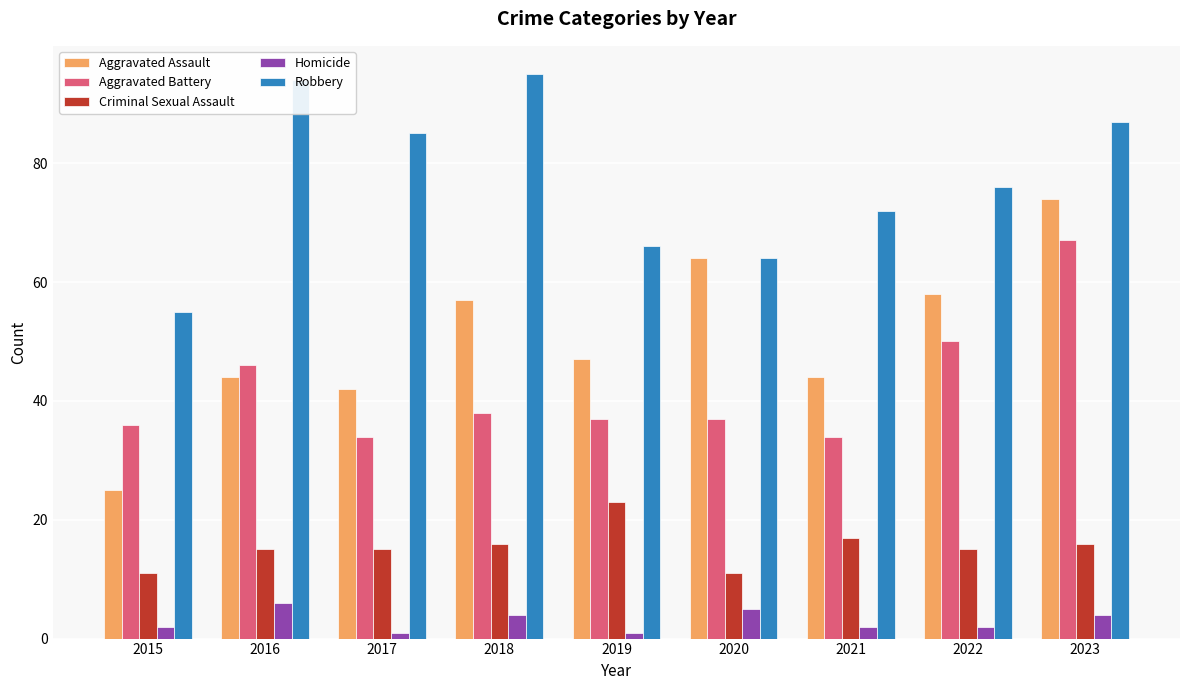

What is the spread (max minus min) of values at 2021?

70